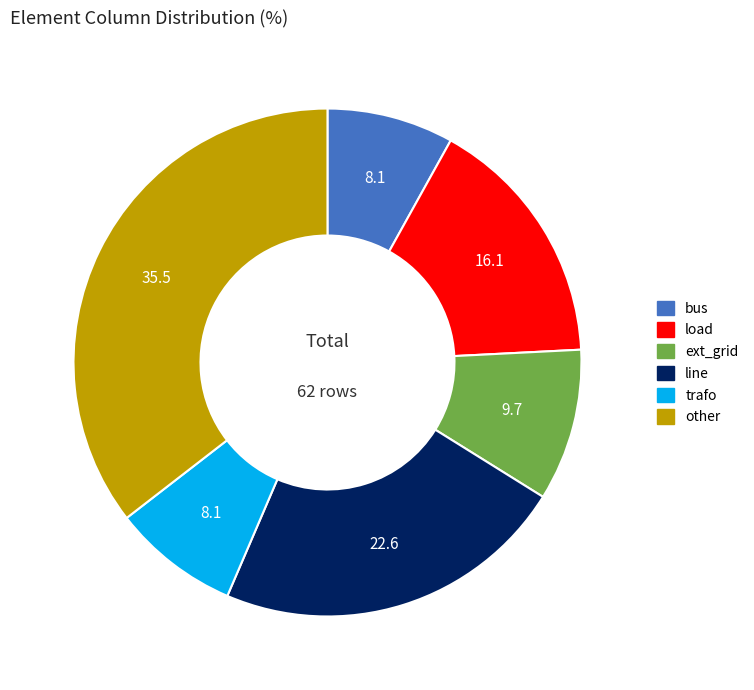

Is the sum of other and trafo greater than half?

No